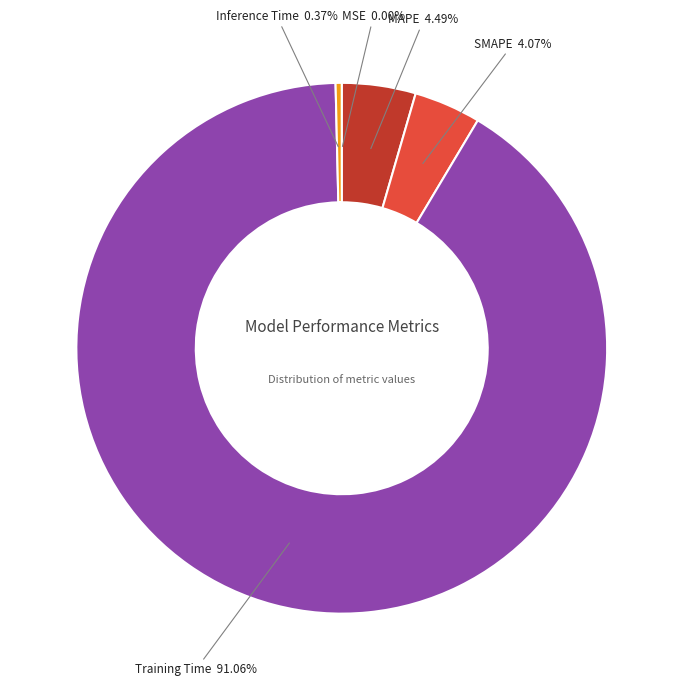

Between Training Time and MAPE, which is larger?

Training Time